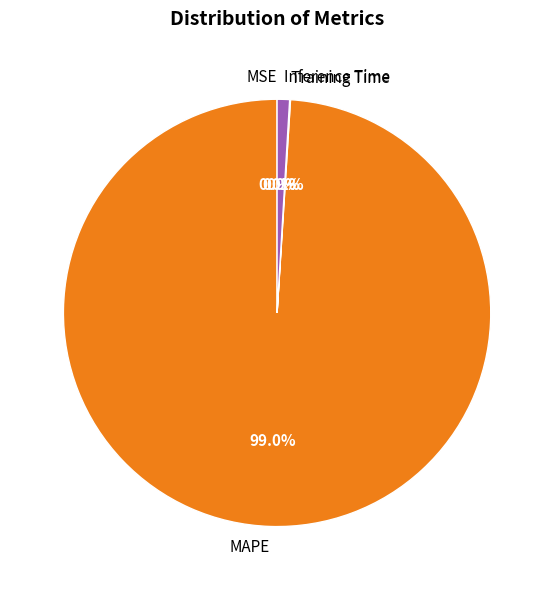

What is the largest slice in the pie chart?

MAPE